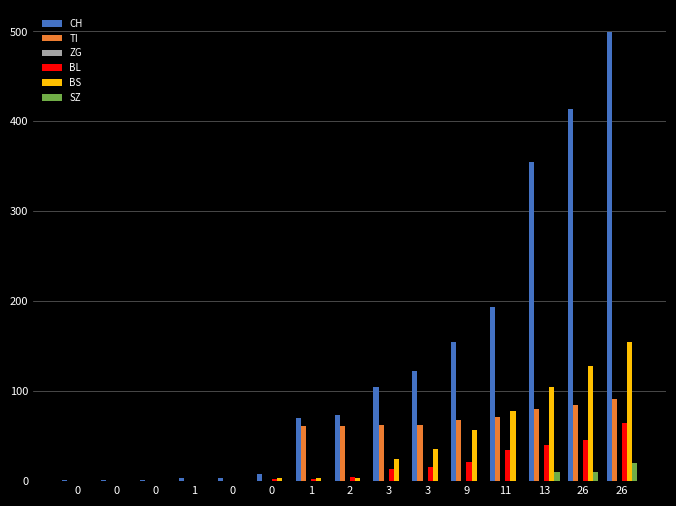

Reading left to right, what are all the values shown in this chart?

CH: 1	1	1	3	4	8	70	74	105	123	155	194	355	414	499
TI: 0	0	0	0	0	0	61	61	62	62	68	71	80	85	91
ZG: 0	0	0	0	0	0	0	0	0	0	0	0	0	0	0
BL: 0	0	0	0	0	2	2	5	13	16	21	35	40	46	65
BS: 0	0	0	0	0	4	4	4	25	36	57	78	105	128	155
SZ: 0	0	0	0	0	0	0	0	0	0	0	0	10	10	20